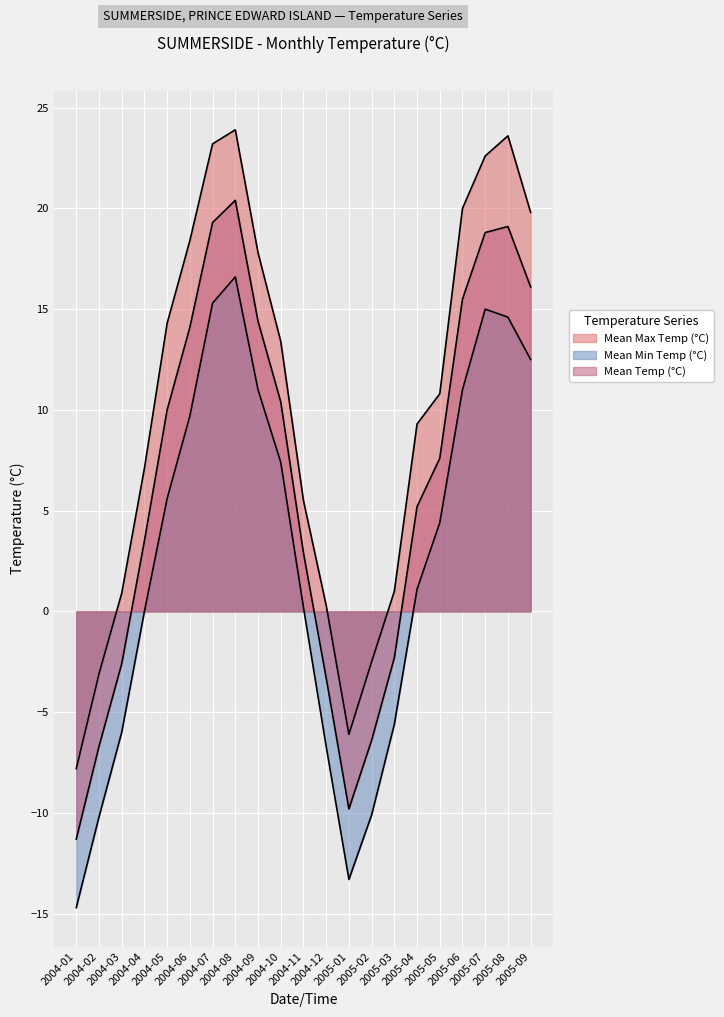

Is it true that Mean Min Temp (°C) equals 0.4 at 2004-11?

False